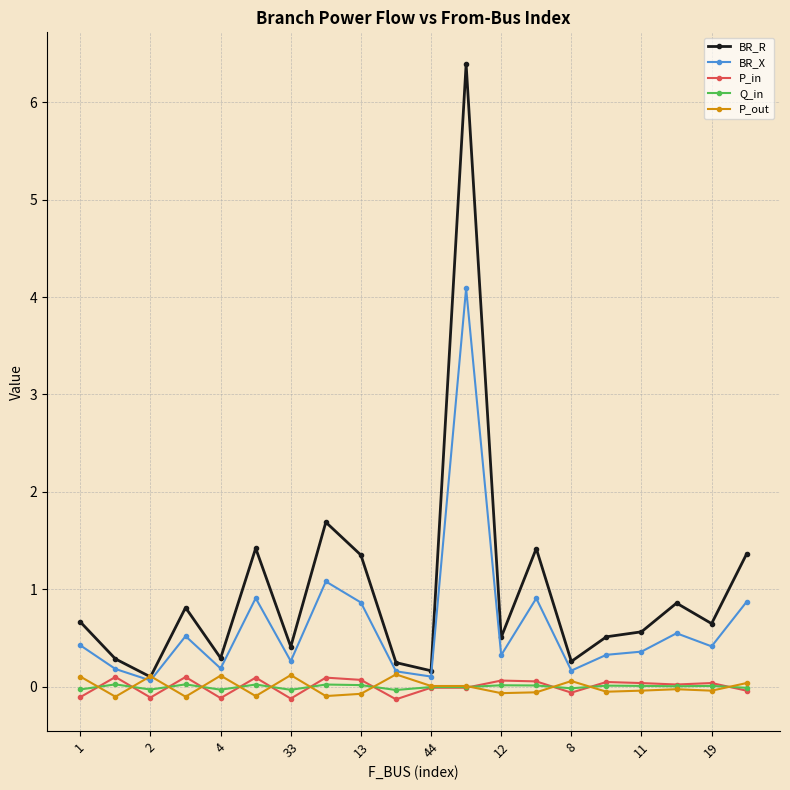

What is the difference between the maximum and minimum values in the P_in series?

0.2